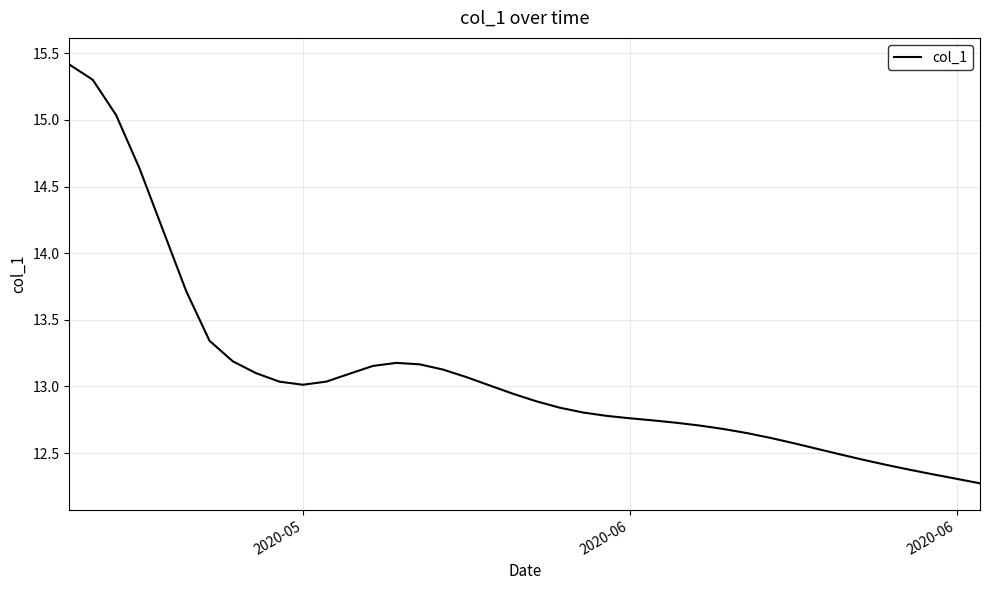

What is the difference between the maximum and minimum values?

3.1